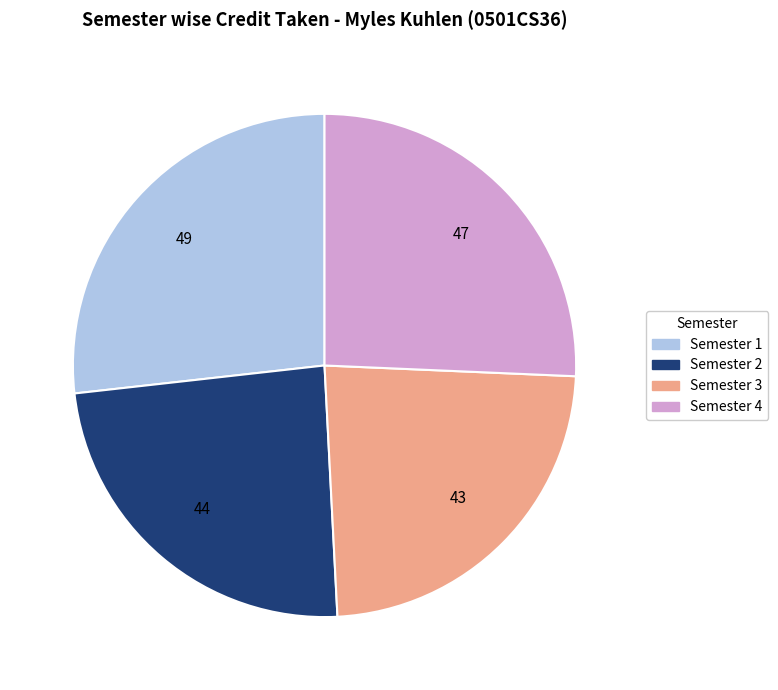

Do Semester 4 and Semester 3 together represent more than half of the pie?

No